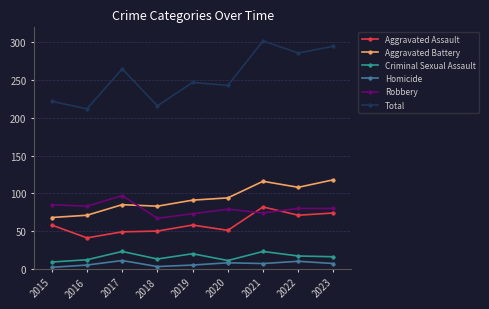

The Homicide series shows 8 at 2020. True or false?

True